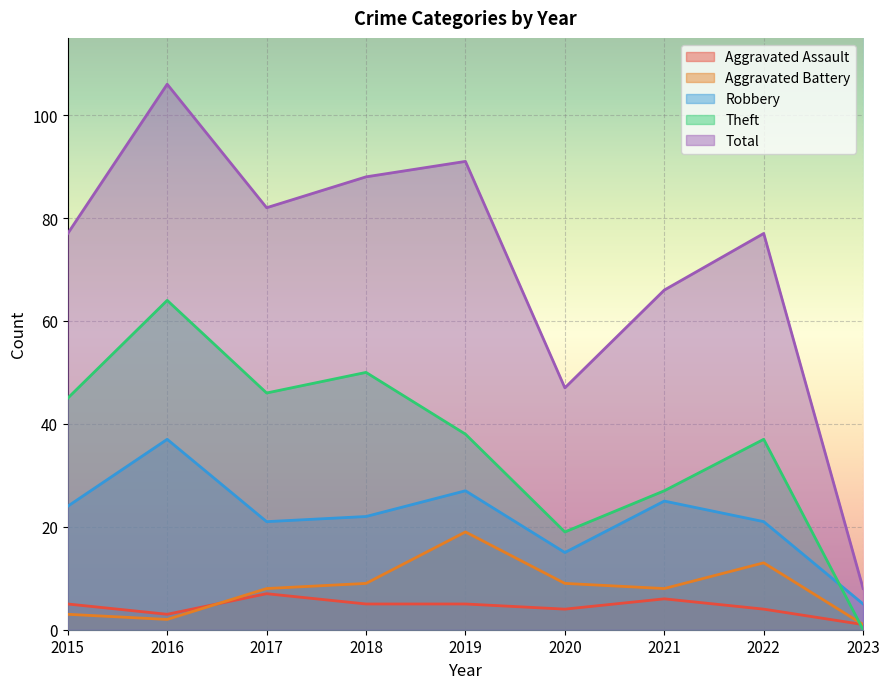

In Theft, how many points are higher than both neighbors (excluding endpoints)?

3